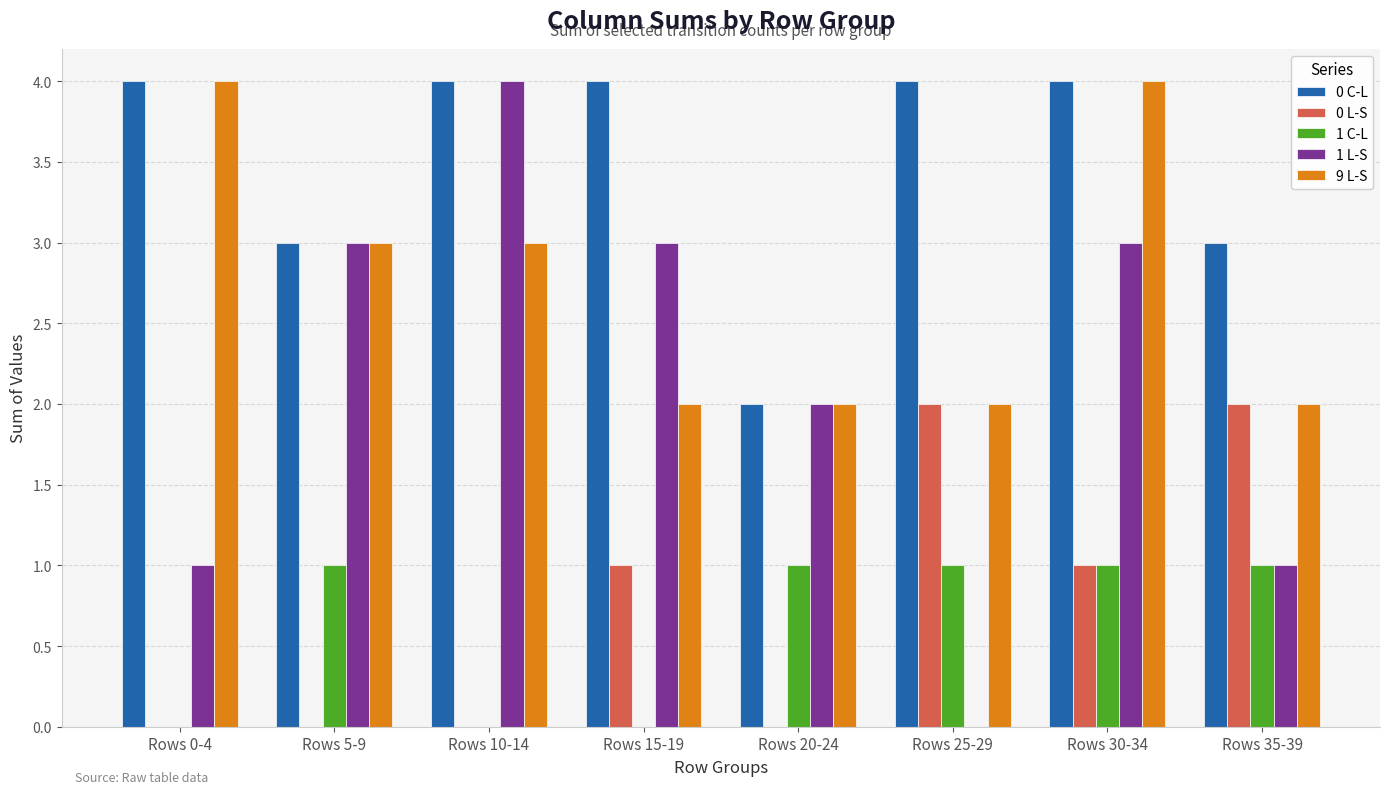

Are the bars horizontal?

No